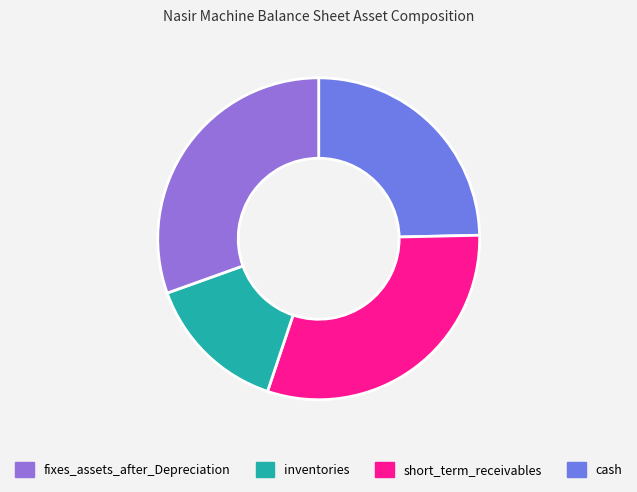

How many slices are in this pie chart?

4